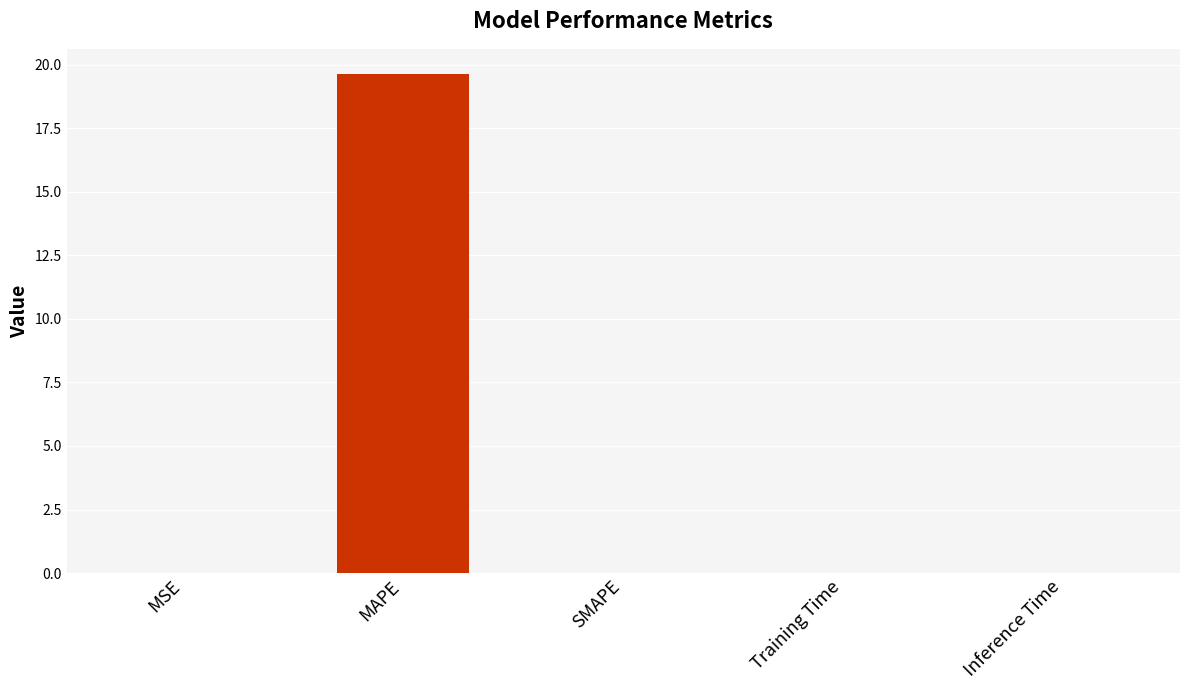

What is the change in value from MAPE to SMAPE?

-19.6